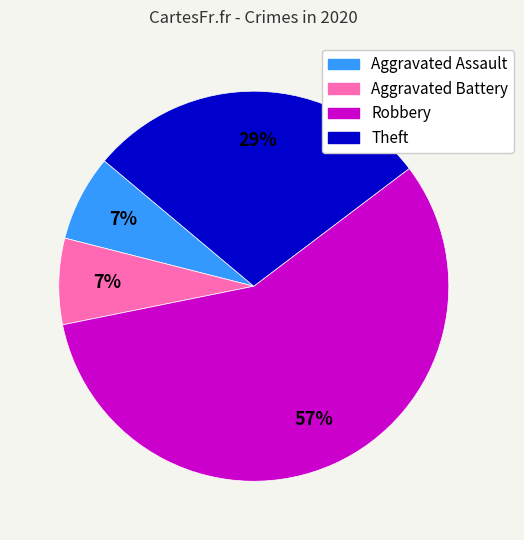

To the nearest percent, what is the difference between the largest and smallest slice percentages?

50%